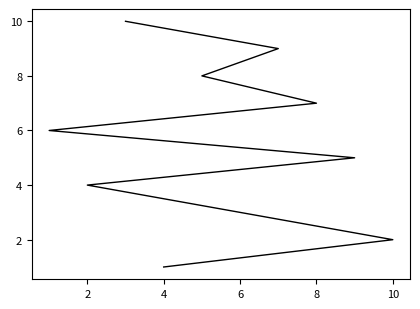

What is the average value?

6